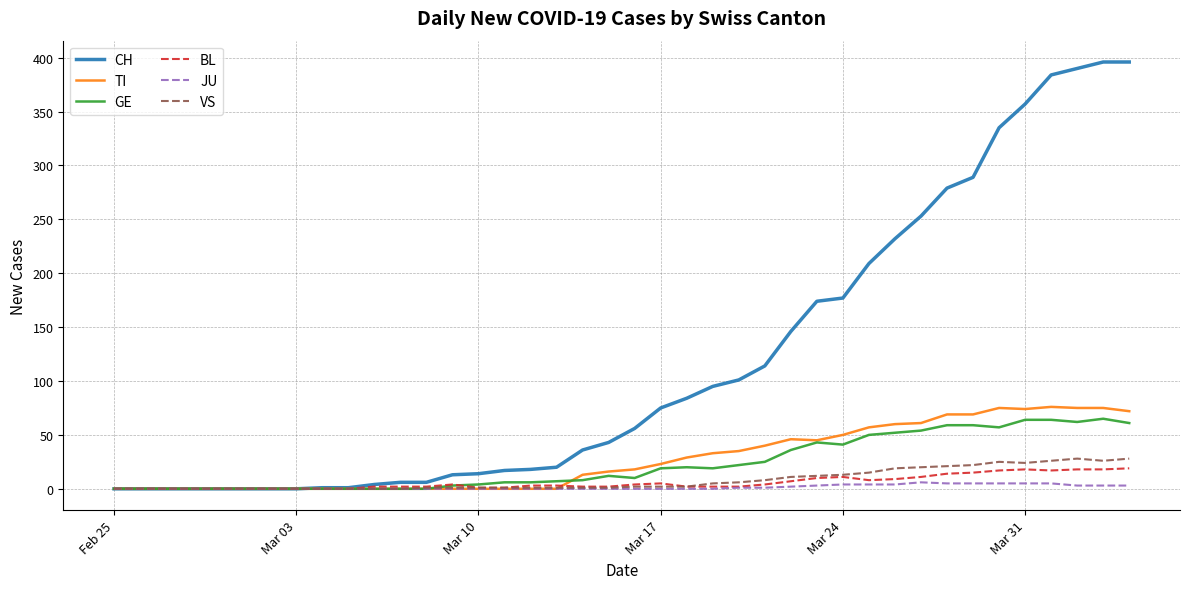

Which series has the widest spread of values?

CH